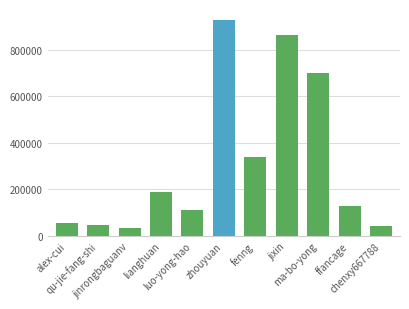

What is the value of the 5th bar from the left?

113775